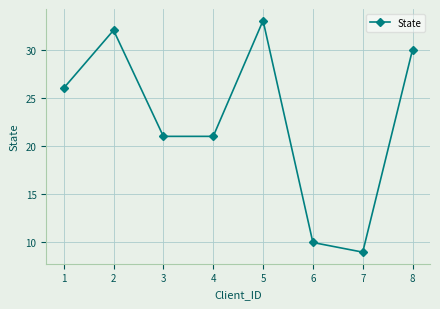

Reading right to left, what are all the values shown in this chart?

30	9	10	33	21	21	32	26